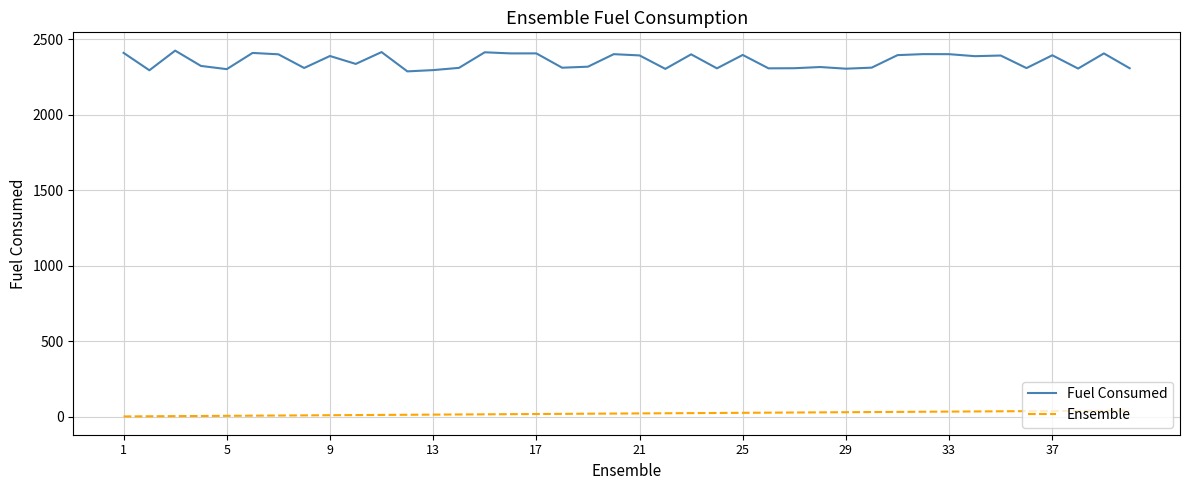

What is the difference between the maximum and minimum values in the Fuel Consumed series?

137.6